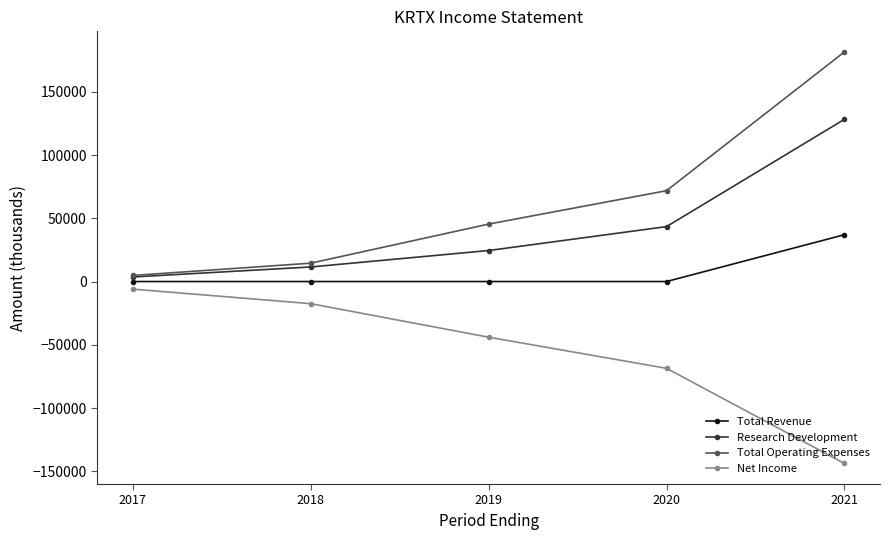

How many lines are shown in the chart?

4